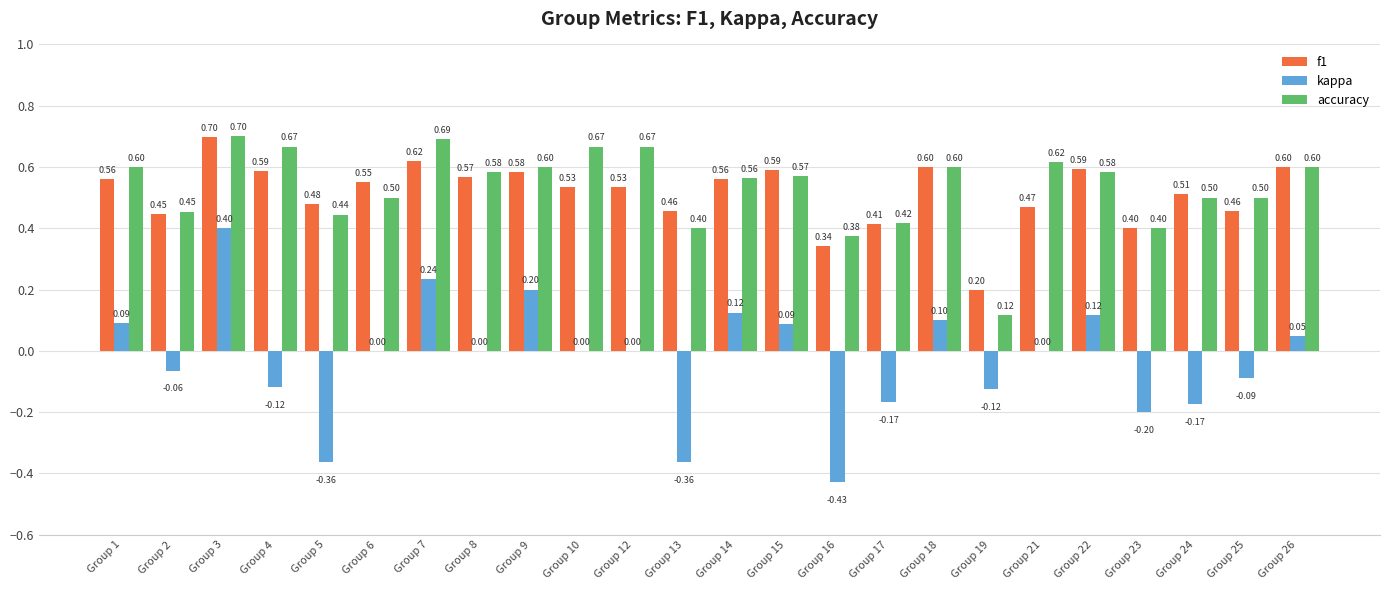

What is the total value across all series at Group 24?

0.8